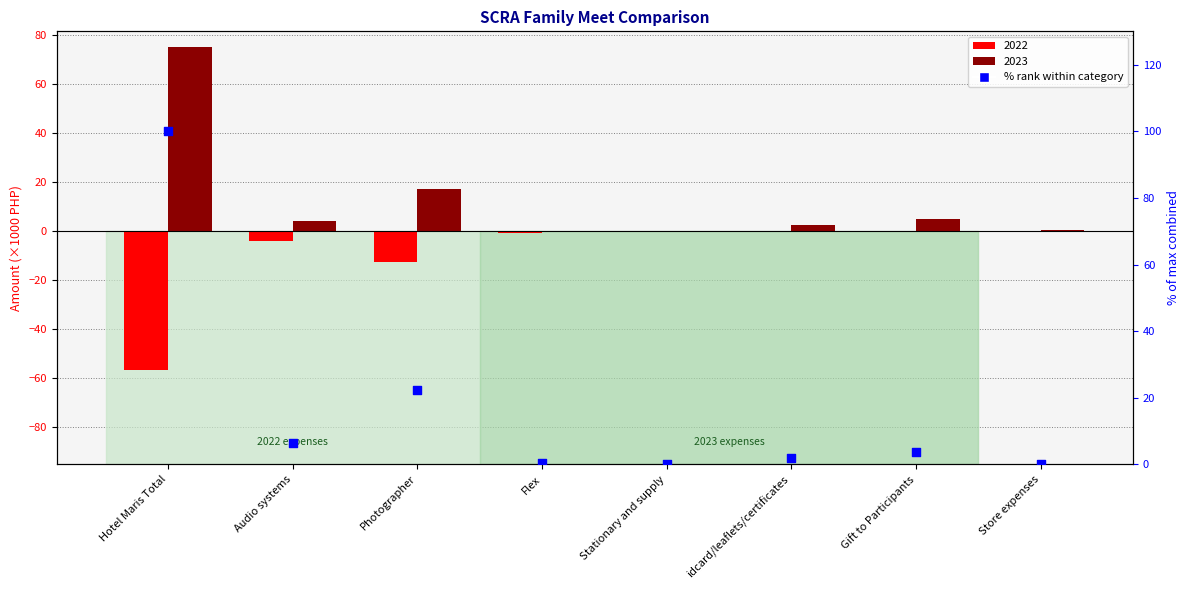

Which has a higher value, Flex or Photographer?

Photographer